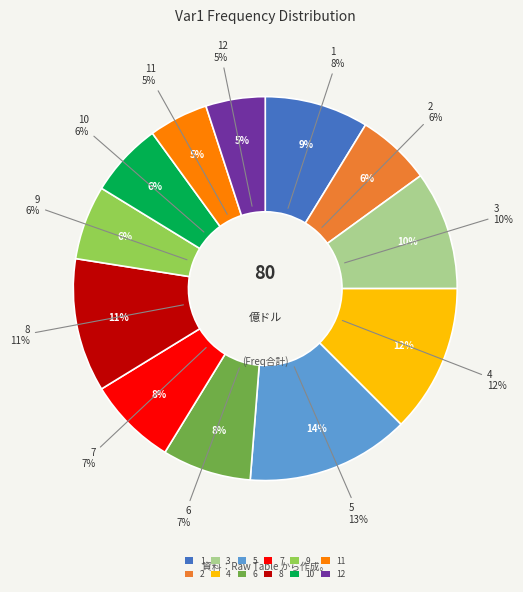

How many segments does this pie chart have?

12